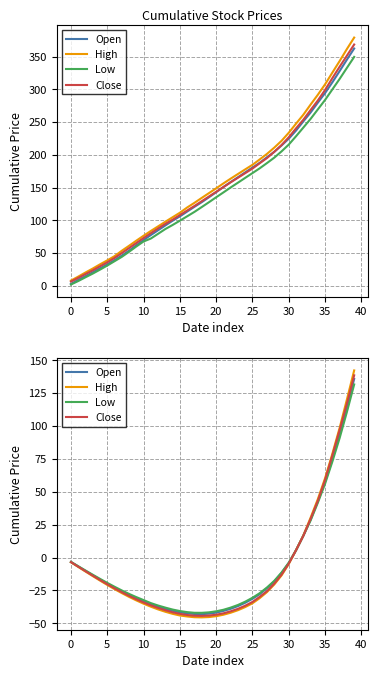

Where is Close nearest to the value 47?

34